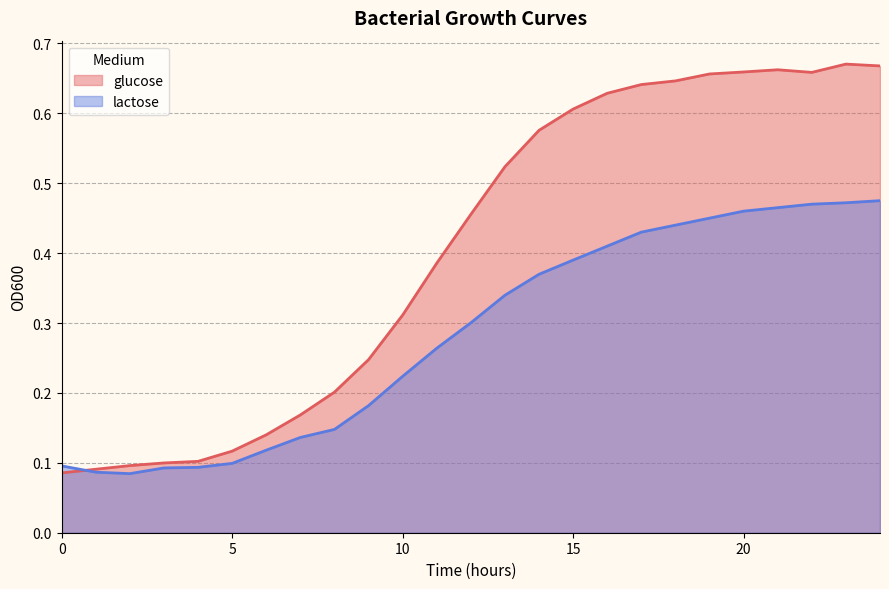

What is the average value of the glucose series?

0.4